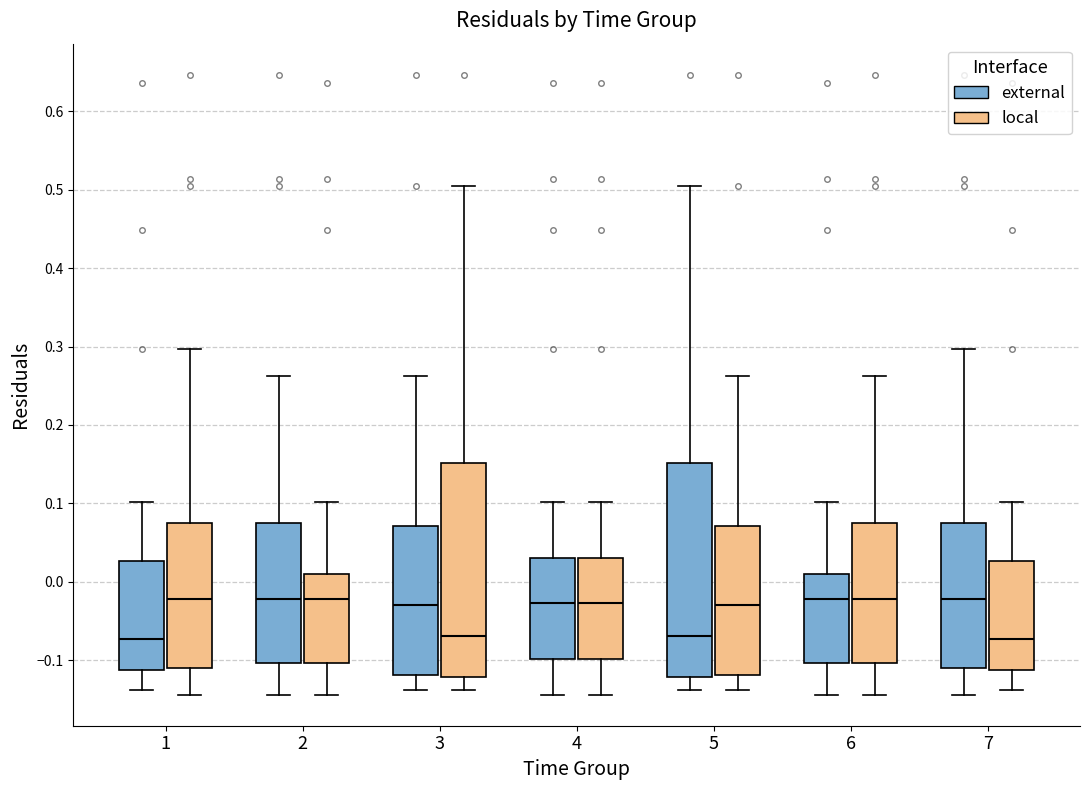

Reading left to right, read every box against the y-axis: the position of its median line, the range the box covers, and the ends of its whiskers. The values are not printed on the chart, so give them approximately, as read against the axis.

1 (external): median -0.07, box -0.11 to 0.03, whiskers -0.14 to 0.10
1 (local): median -0.02, box -0.11 to 0.07, whiskers -0.14 to 0.30
2 (external): median -0.02, box -0.10 to 0.07, whiskers -0.14 to 0.26
2 (local): median -0.02, box -0.10 to 0.01, whiskers -0.14 to 0.10
3 (external): median -0.03, box -0.12 to 0.07, whiskers -0.14 to 0.26
3 (local): median -0.07, box -0.12 to 0.15, whiskers -0.14 to 0.50
4 (external): median -0.03, box -0.10 to 0.03, whiskers -0.14 to 0.10
4 (local): median -0.03, box -0.10 to 0.03, whiskers -0.14 to 0.10
5 (external): median -0.07, box -0.12 to 0.15, whiskers -0.14 to 0.50
5 (local): median -0.03, box -0.12 to 0.07, whiskers -0.14 to 0.26
6 (external): median -0.02, box -0.10 to 0.01, whiskers -0.14 to 0.10
6 (local): median -0.02, box -0.10 to 0.07, whiskers -0.14 to 0.26
7 (external): median -0.02, box -0.11 to 0.07, whiskers -0.14 to 0.30
7 (local): median -0.07, box -0.11 to 0.03, whiskers -0.14 to 0.10